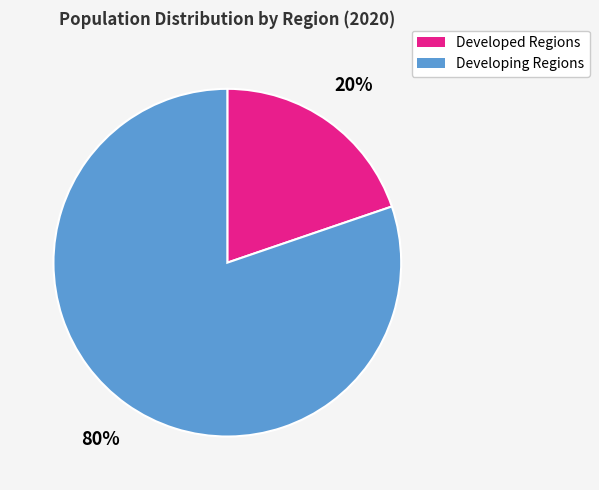

Does any single category account for the majority?

Yes